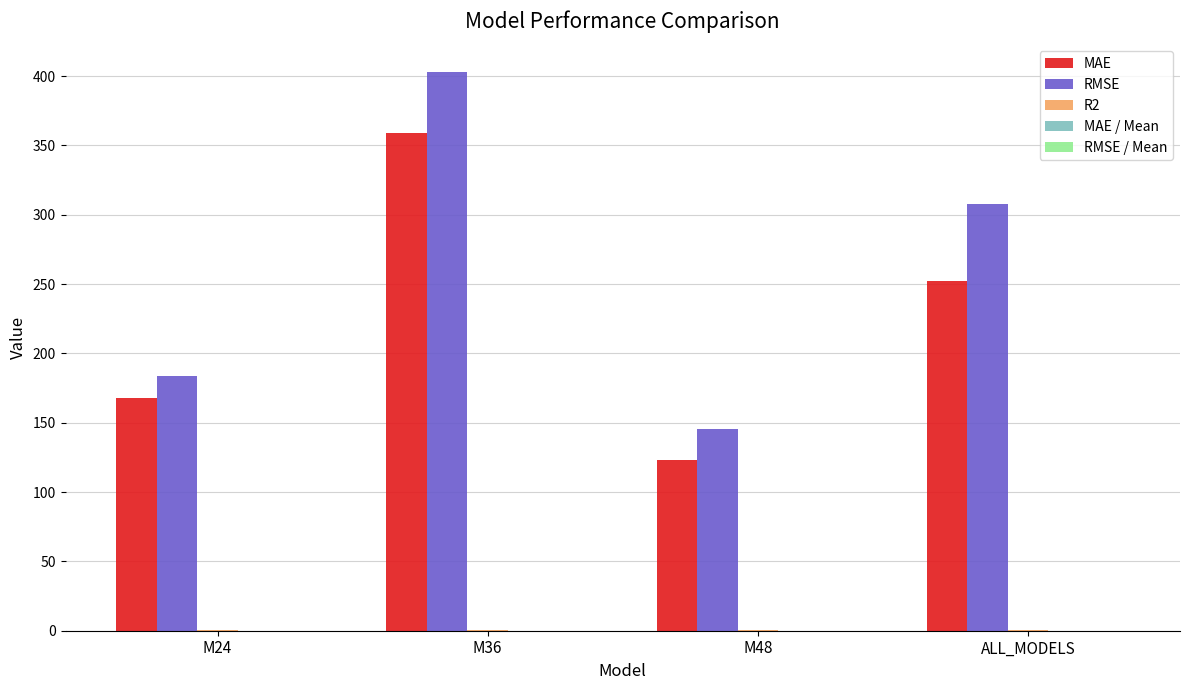

Which series changed the most between M24 and M48?

MAE